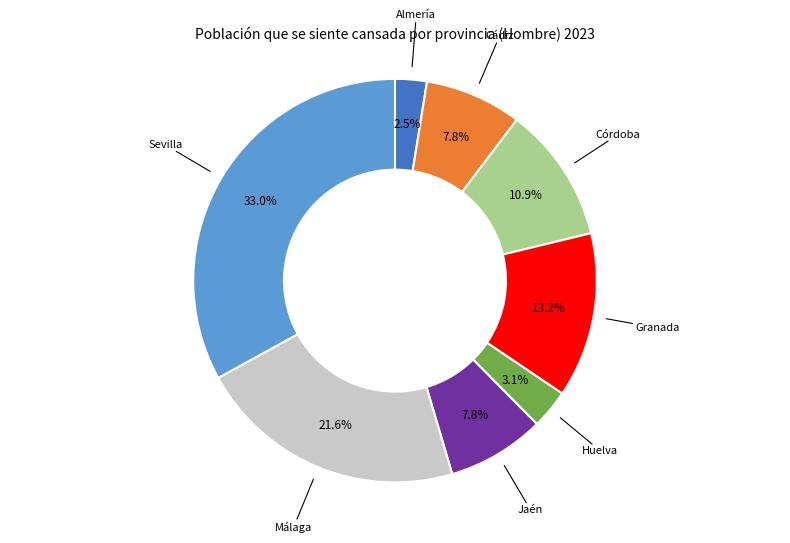

How many segments does this pie chart have?

8